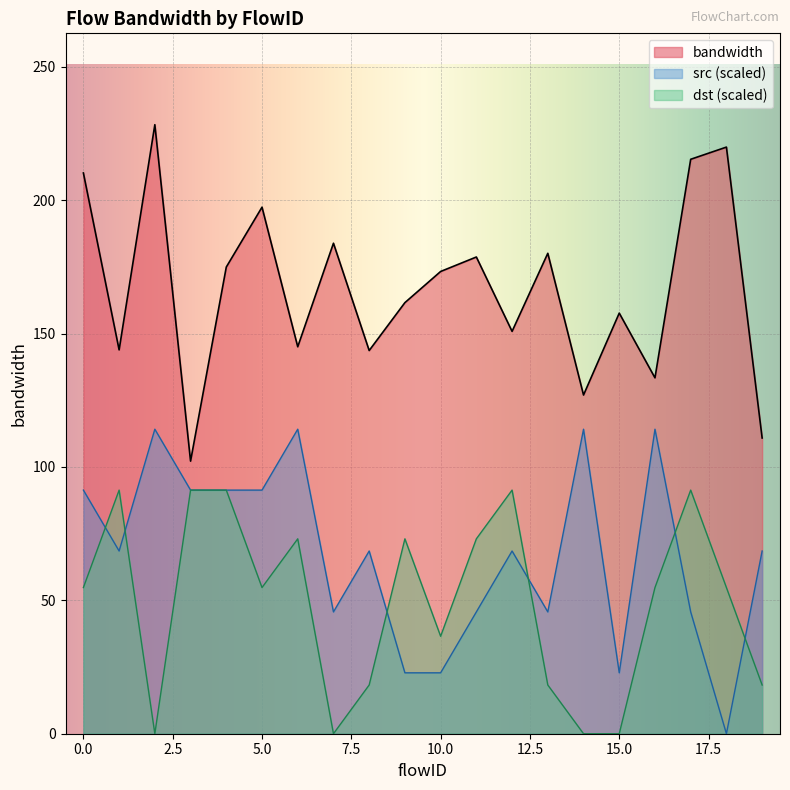

What is the spread (max minus min) of values at 15.0?

157.7